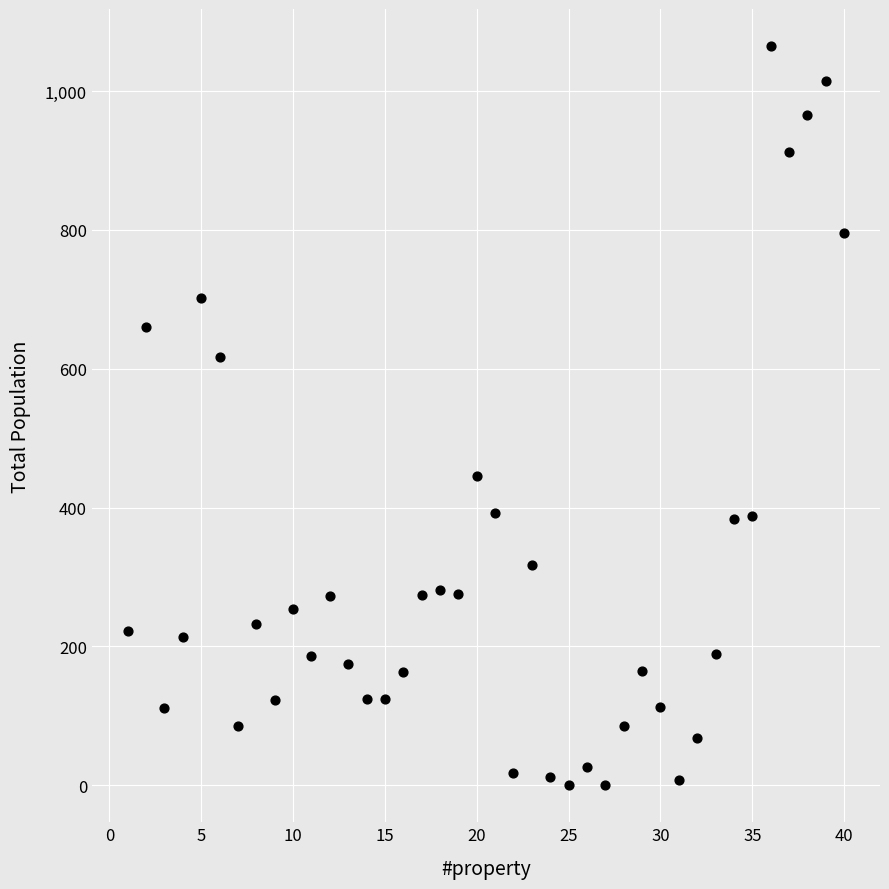

What is the range of Y values (max minus min)?

1065